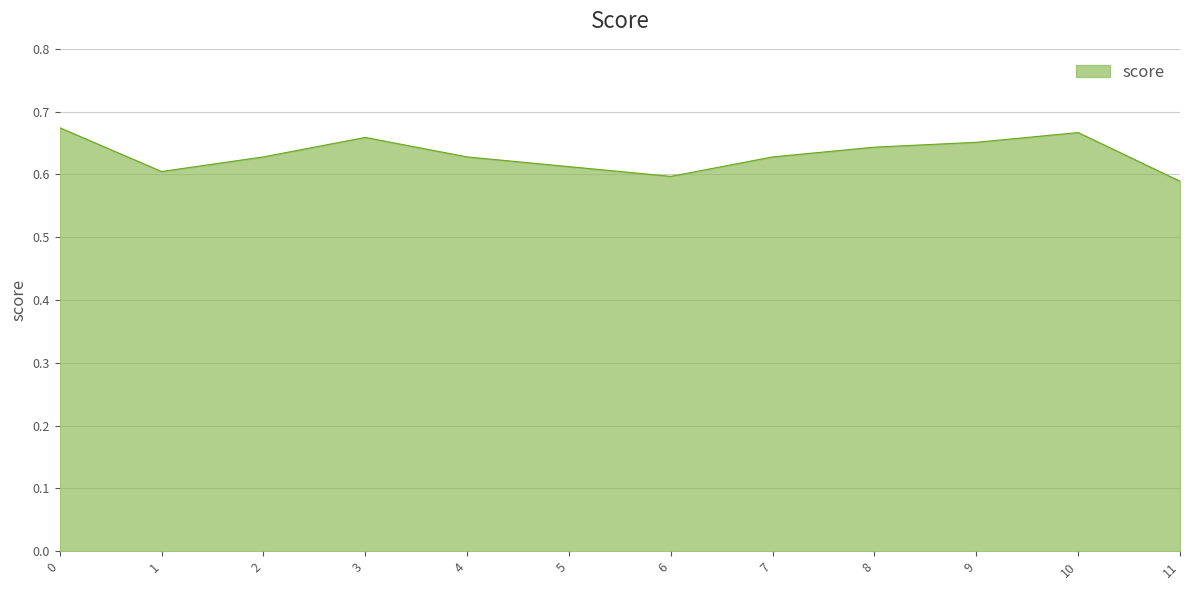

Is it true that the value at 7 is 0.6?

True